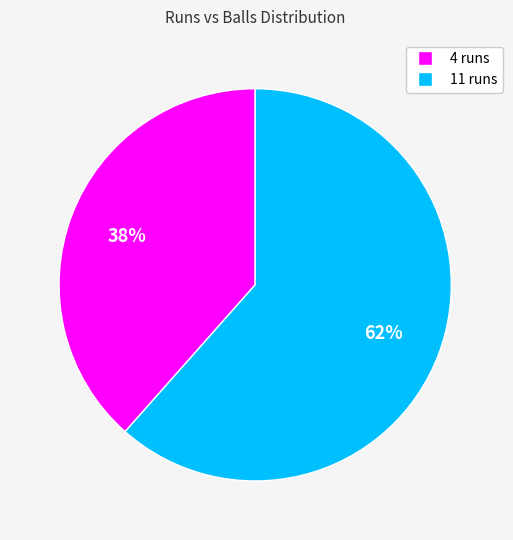

What is the largest slice in the pie chart?

11 runs